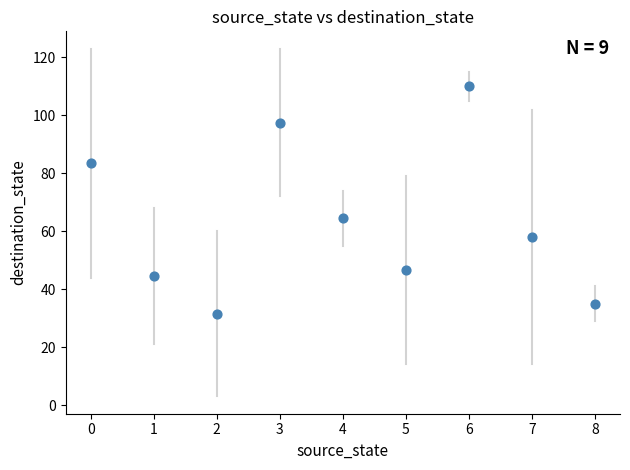

What Y value in the scatter plot is closest to 70?

64.5